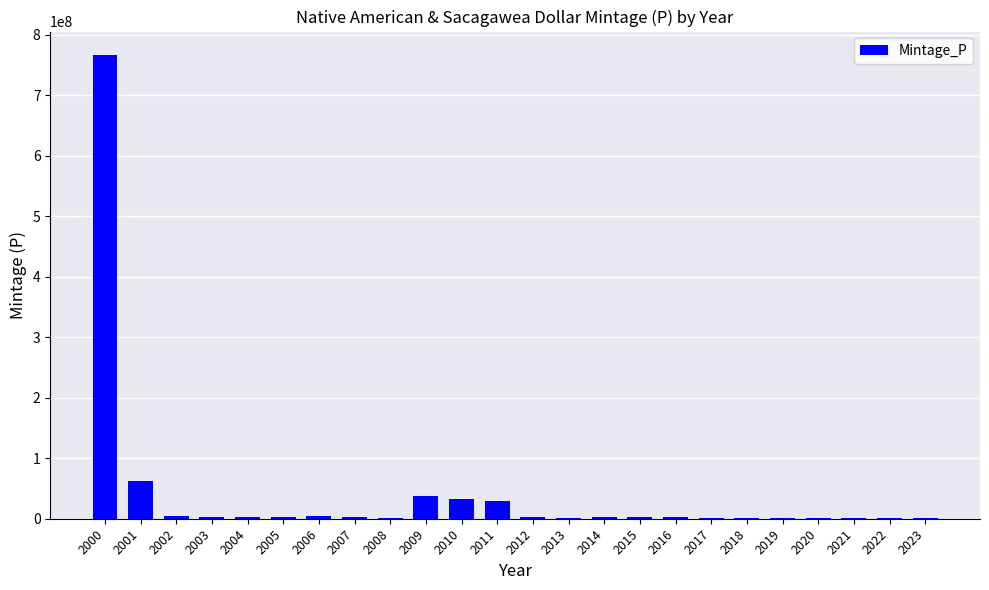

The value at 2017 is 1820000. True or false?

True